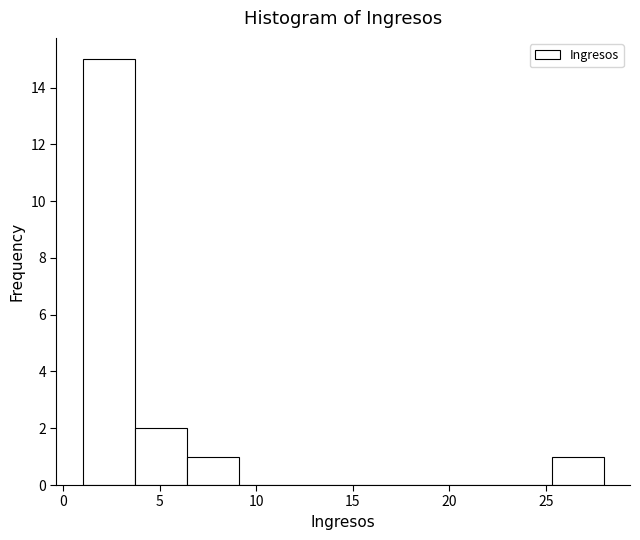

Reading left to right, list every bar in this chart as the range it spans on the x-axis followed by its height. Neither the bar edges nor the heights are printed on the chart, so give them approximately, as read against the axes.

1.0 to 3.7: 15
3.7 to 6.4: 2
6.4 to 9.1: 1
9.1 to 11.8: 0
11.8 to 14.5: 0
14.5 to 17.2: 0
17.2 to 19.9: 0
19.9 to 22.6: 0
22.6 to 25.3: 0
25.3 to 28.0: 1